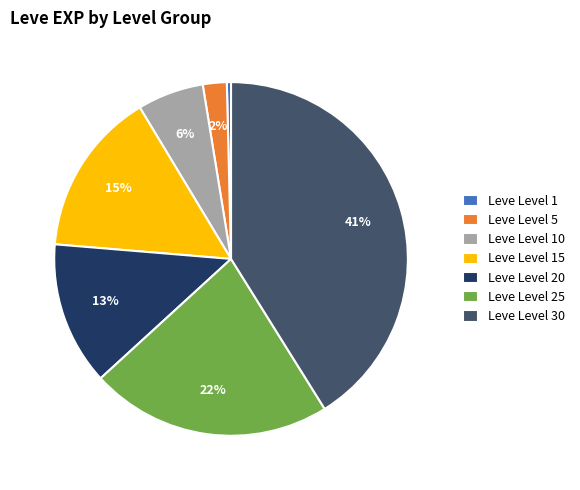

Count the number of slices in the pie.

7